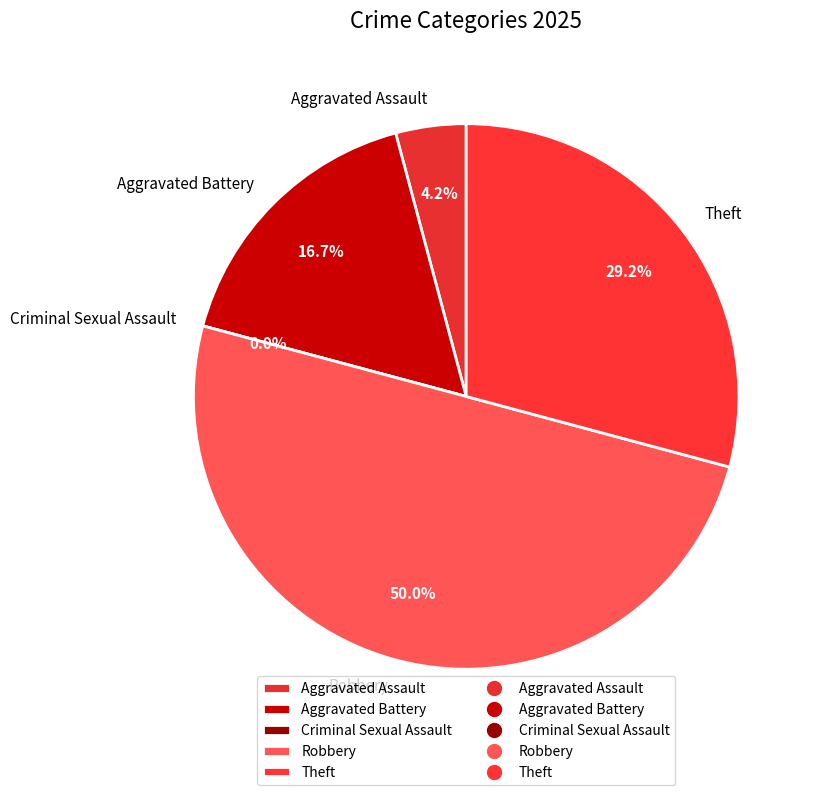

The Criminal Sexual Assault slice represents 1% of the pie. True or false?

False